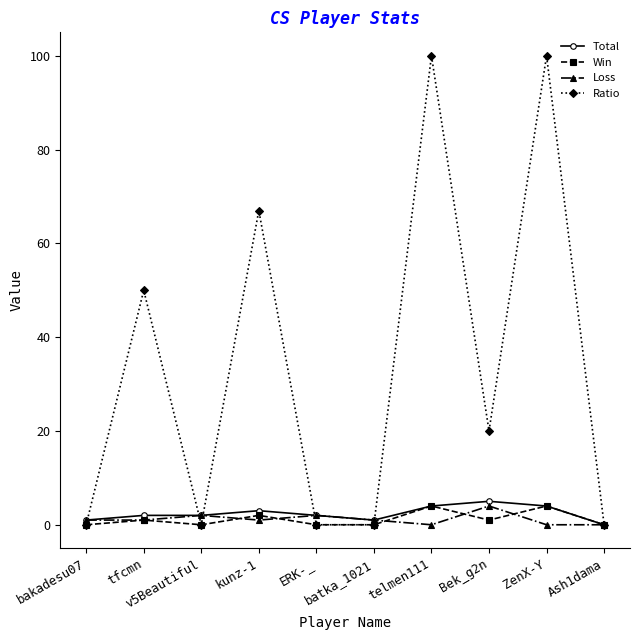

True or false: Total has more than 0 interior local peaks.

True